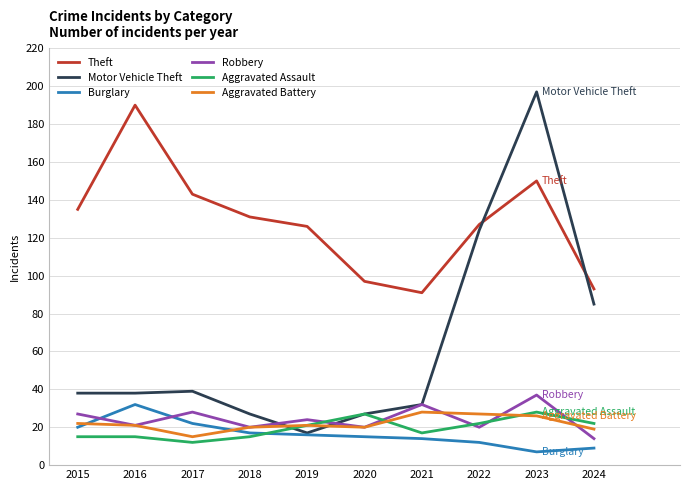

Reading right to left, transcribe all the data shown in this chart.

Theft: 93	150	127	91	97	126	131	143	190	135
Motor Vehicle Theft: 85	197	124	32	27	17	27	39	38	38
Burglary: 9	7	12	14	15	16	17	22	32	20
Robbery: 14	37	20	32	20	24	20	28	21	27
Aggravated Assault: 22	28	22	17	27	21	15	12	15	15
Aggravated Battery: 19	26	27	28	20	21	20	15	21	22